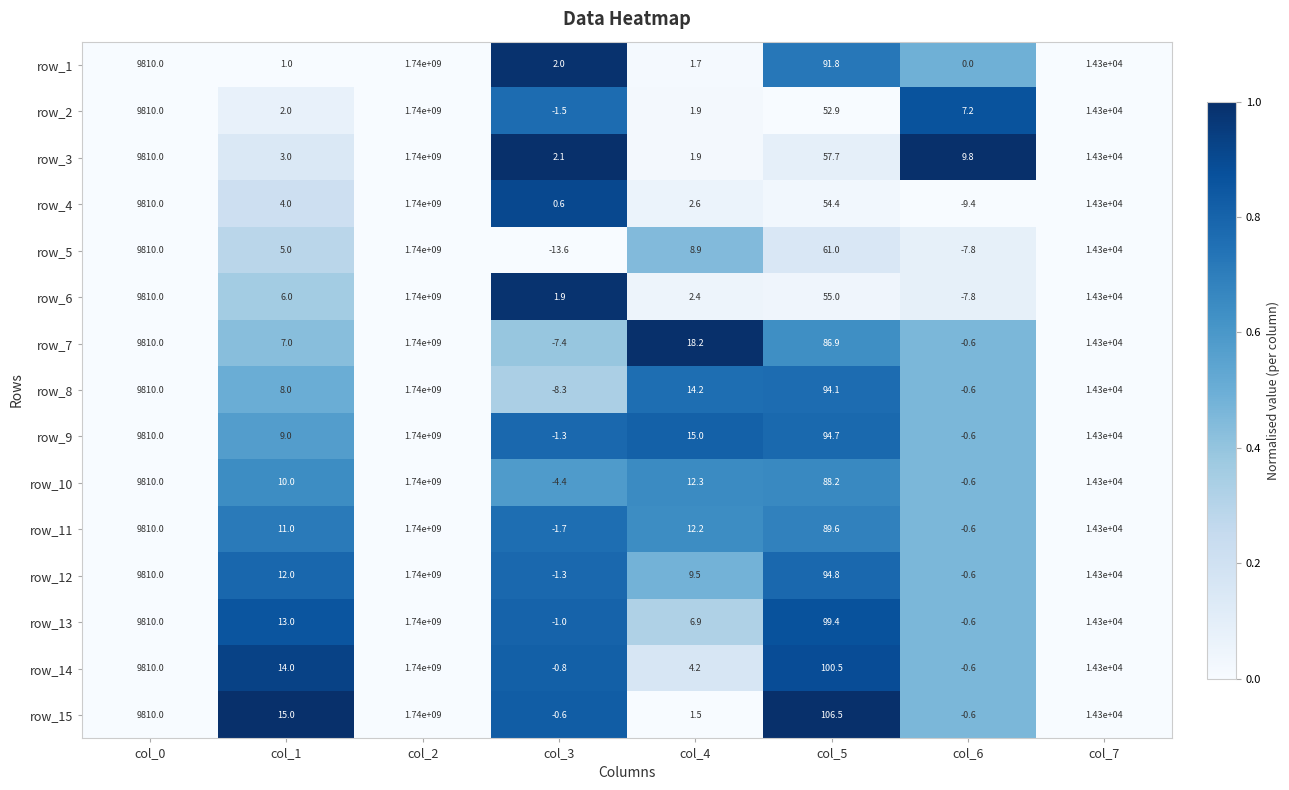

Is the value of row_12 at col_0 greater than the value of row_14 at col_7?

No